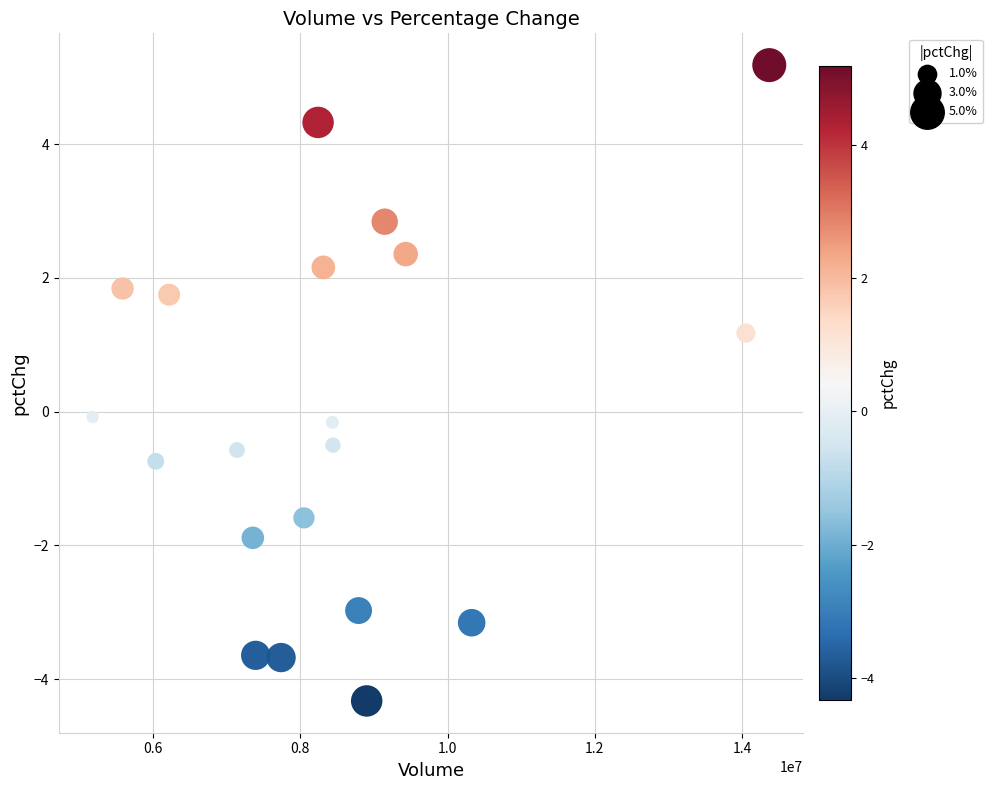

What is the range of X values (max minus min)?

9191953.0